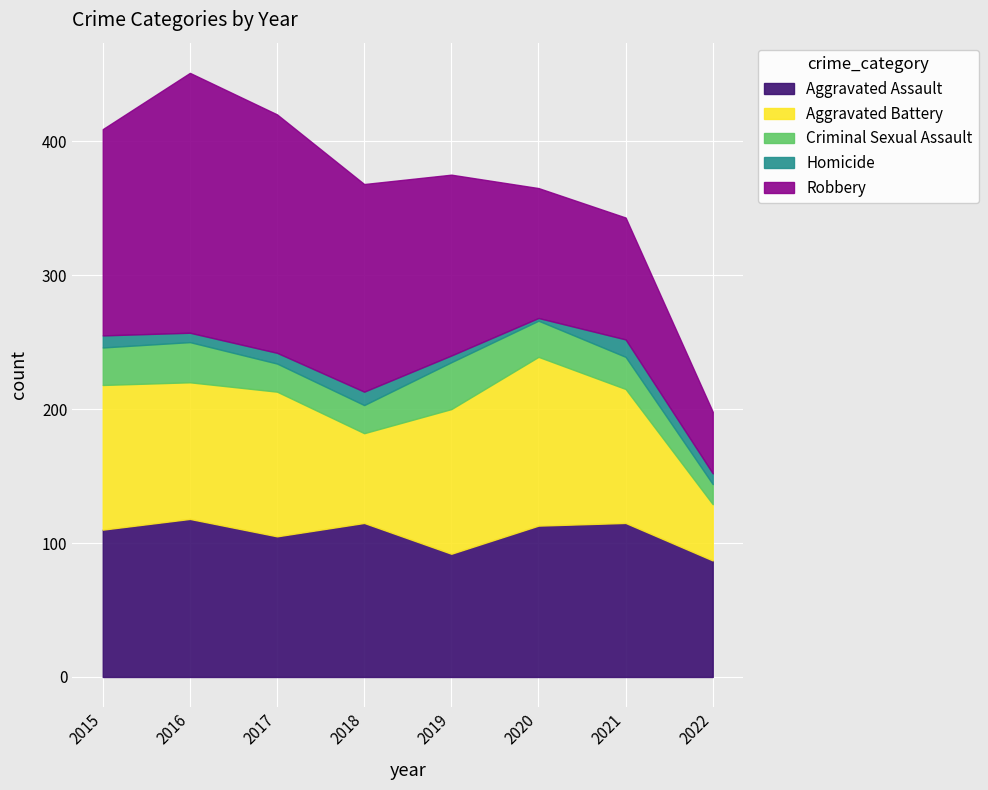

Where is Criminal Sexual Assault nearest to the value 25?

2021